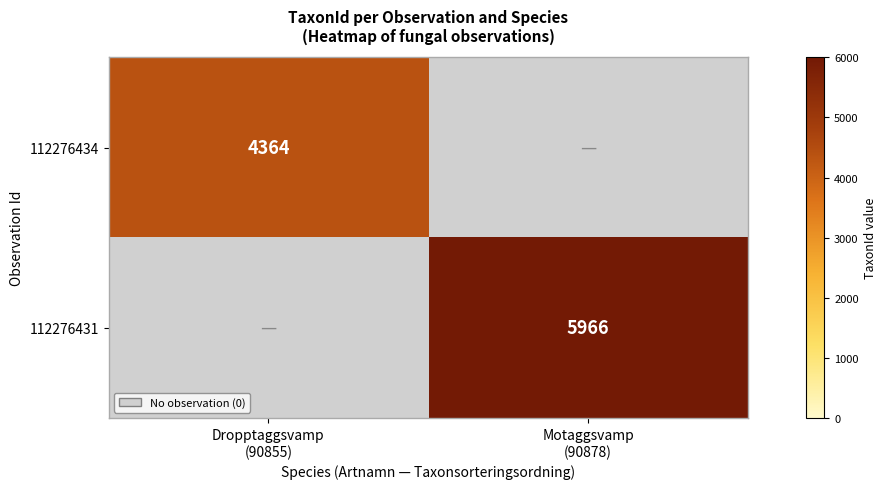

The 112276431 series shows 5966 at Motaggsvamp (90878). True or false?

True